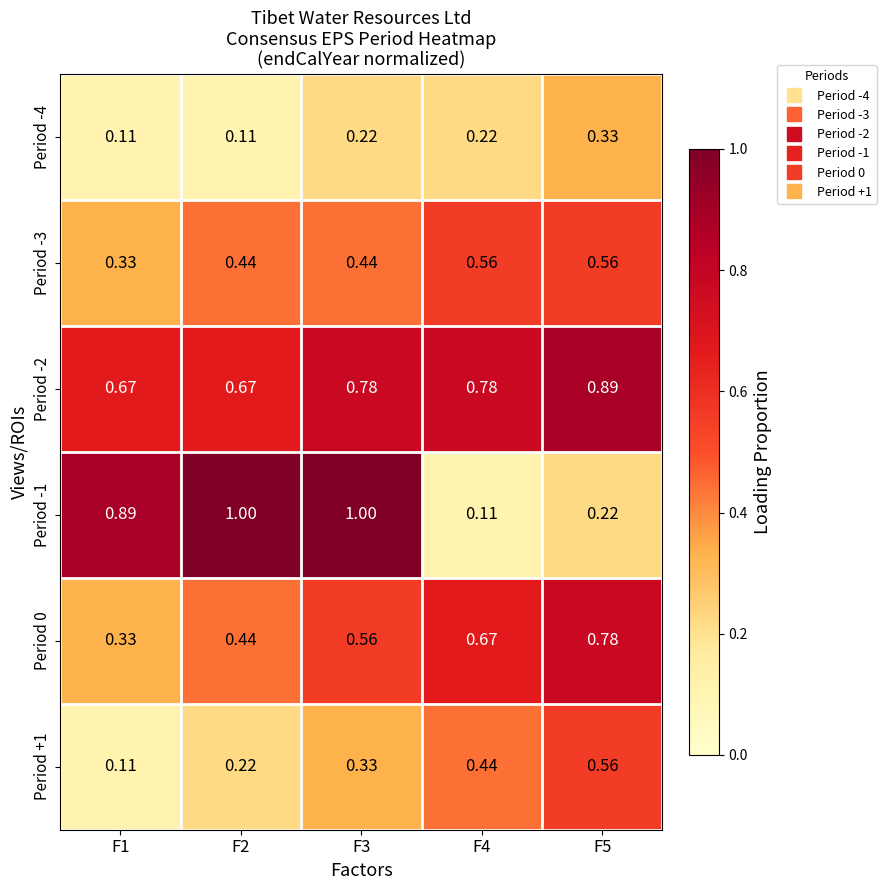

Count the number of data series in this chart.

6